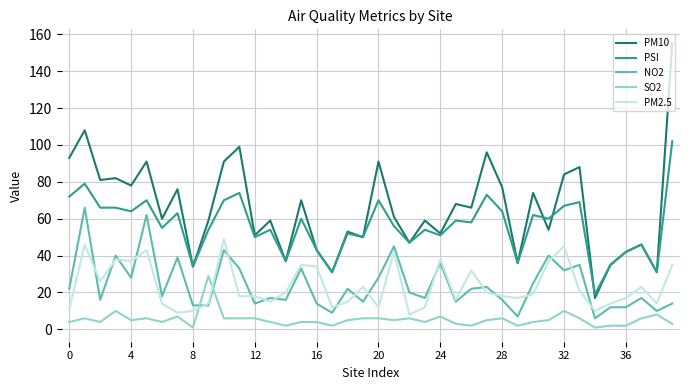

Reading left to right, what are all the values shown in this chart?

PM10: 93	108	81	82	78	91	60	76	34	59	91	99	51	59	37	70	43	31	53	50	91	61	47	59	52	68	66	96	77	36	74	54	84	88	17	35	42	46	31	155
PSI: 72	79	66	66	64	70	55	63	34	54	70	74	50	54	37	60	43	31	52	50	70	56	47	54	51	59	58	73	64	36	62	60	67	69	19	35	42	46	31	102
NO2: 22	66	16	40	28	62	18	39	13	13	43	33	14	17	16	33	14	9	22	15	28	45	20	17	36	15	22	23	16	7	25	40	32	35	6	12	12	17	10	14
SO2: 4	6	4	10	5	6	4	7	1	29	6	6	6	4	2	4	4	2	5	6	6	5	6	4	7	3	2	5	6	2	4	5	10	6	1	2	2	6	8	3
PM2.5: 11	46	26	38	37	43	14	9	10	14	49	18	18	15	20	35	34	12	15	23	12	42	8	12	38	16	32	20	18	17	19	37	45	21	10	14	17	23	14	35